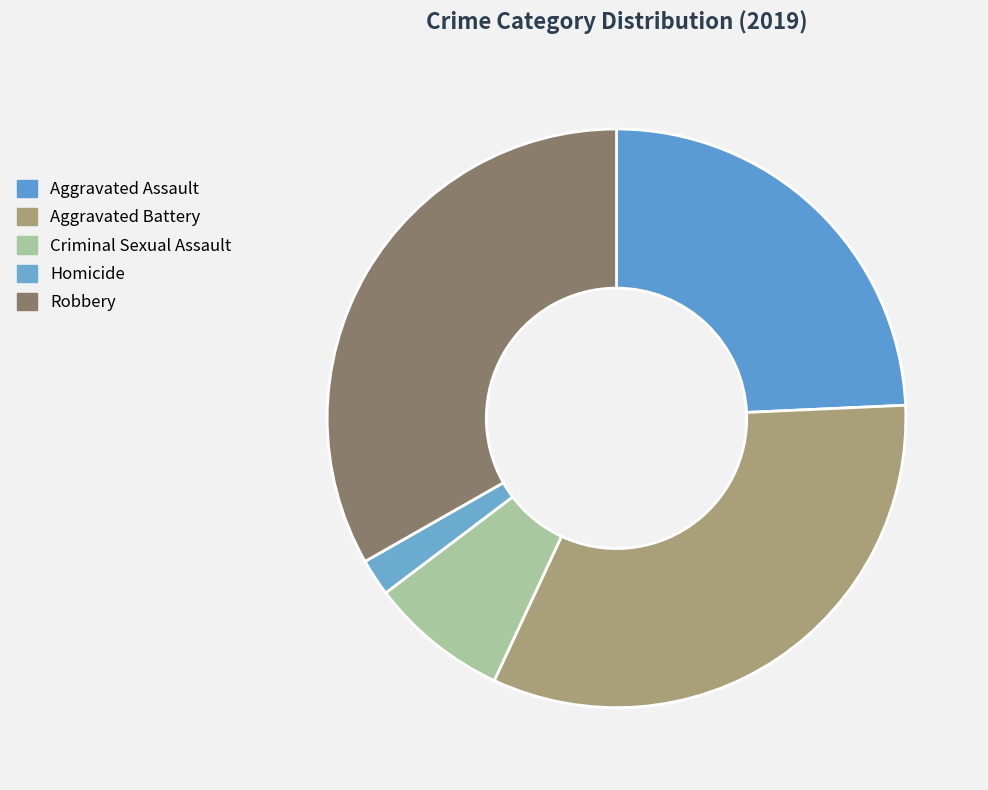

To the nearest percent, what is the difference between the Robbery and Aggravated Battery slice percentages?

1%